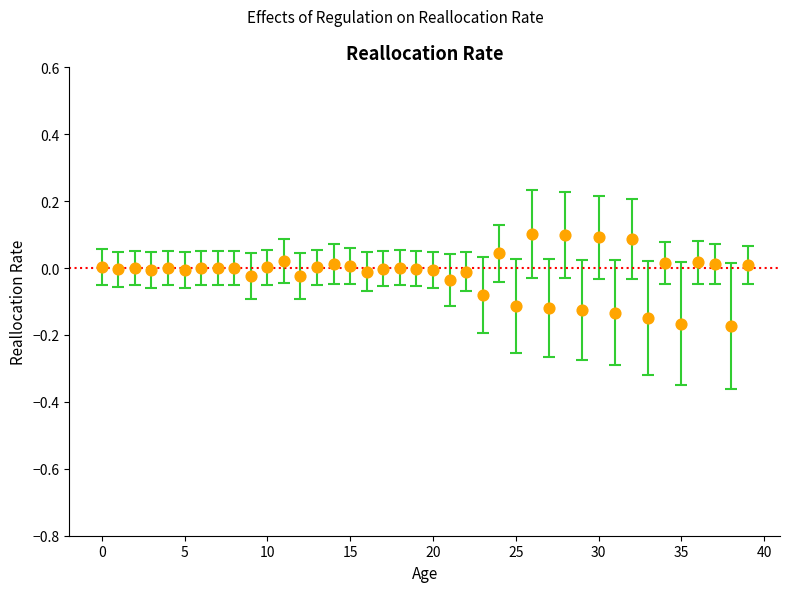

What is the range of Y values (max minus min)?

0.3